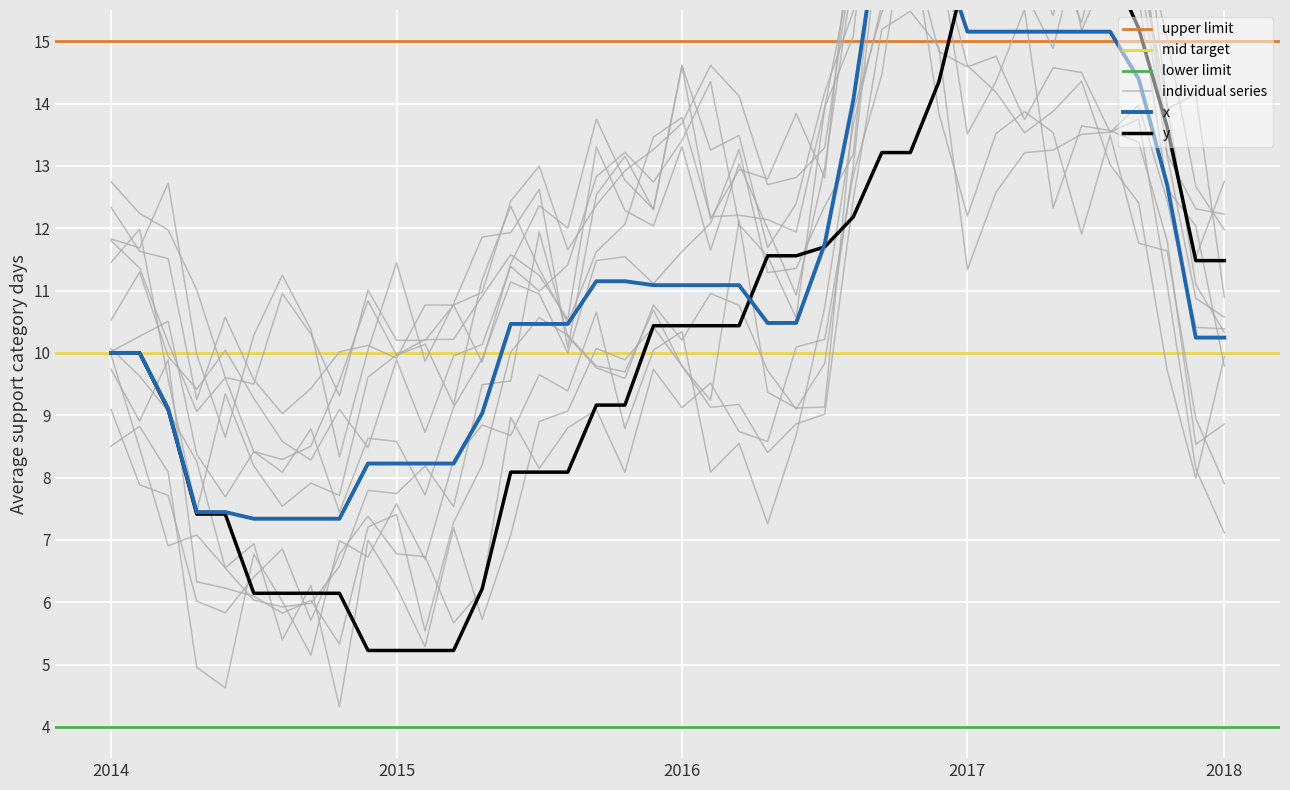

List the series in order of their overall mean, highest first.

x, y